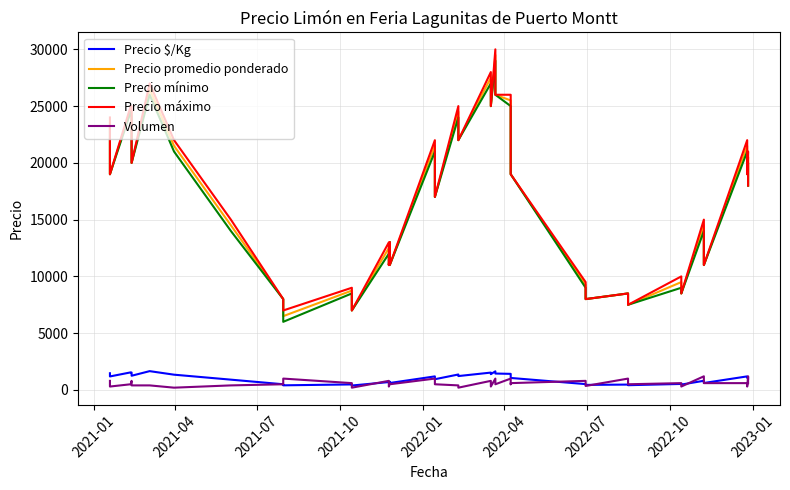

Is it true that Precio mínimo equals 23000 at 2021-01?

True